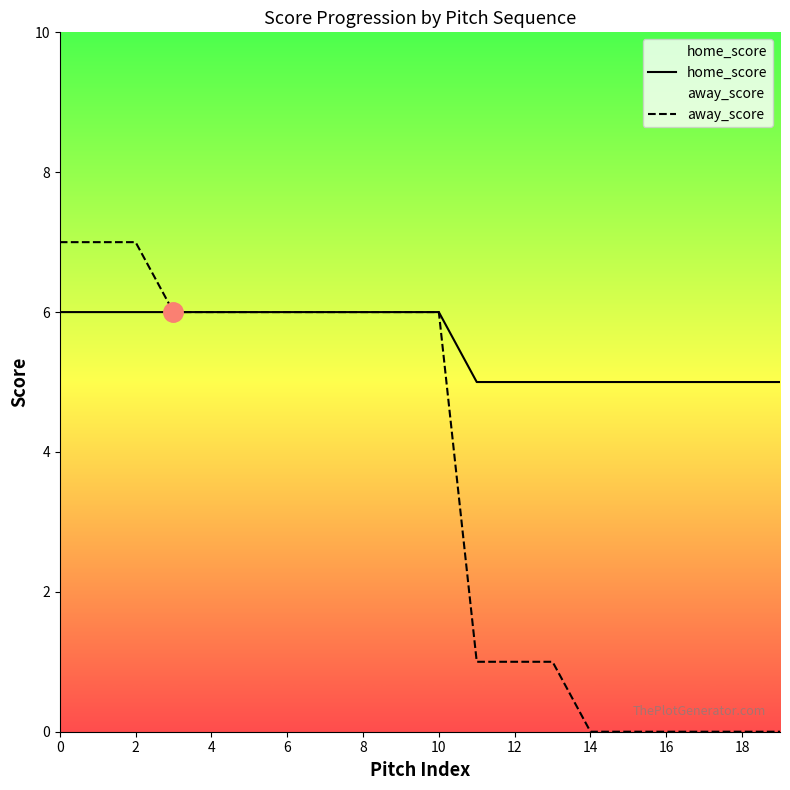

What is the difference between the maximum and minimum values in the home_score series?

1